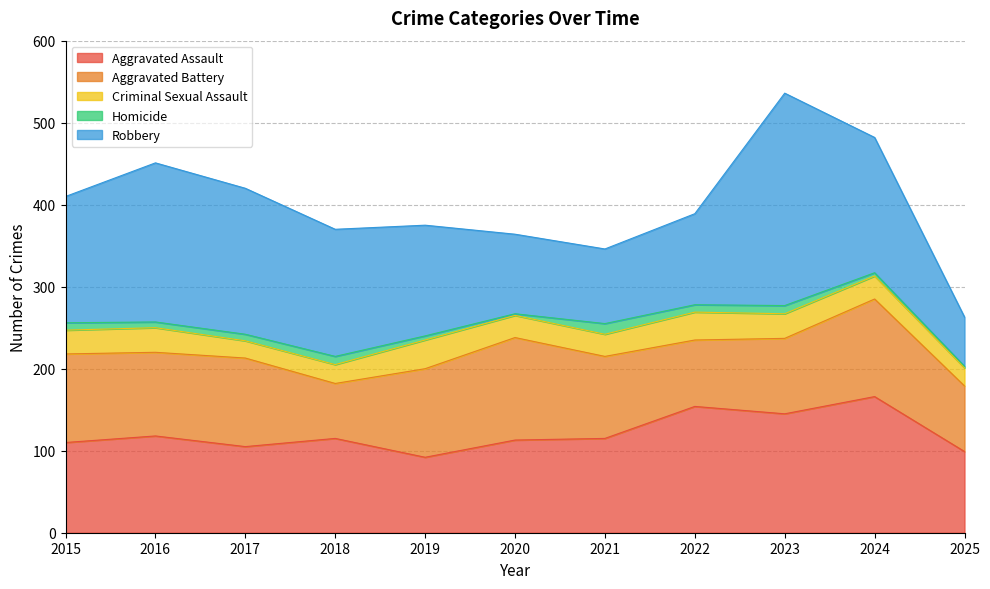

At how many categories does at least one series exceed 177?

3